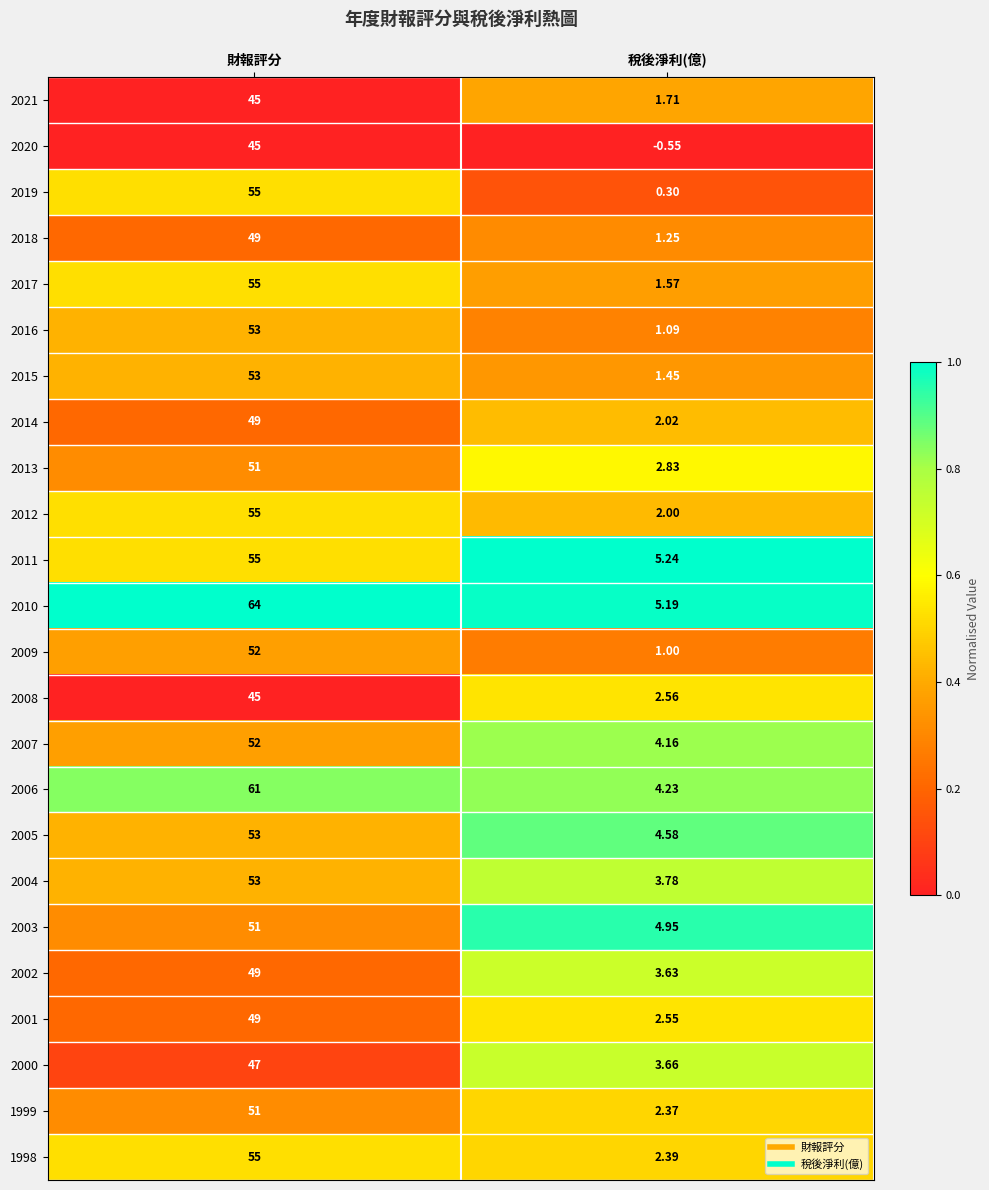

List the labels in order of 2015 value, smallest first.

稅後淨利(億), 財報評分